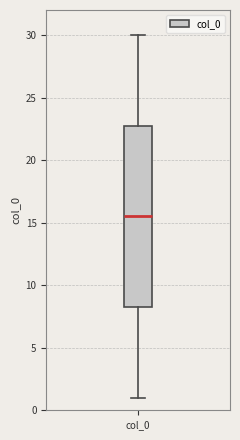

Read this box plot against the y-axis: the position of the median line, the range covered by the box, and the ends of both whiskers. The values are not printed on the chart, so give them approximately, as read against the axis.

median 15.5, box 8.5 to 23.0, whiskers 1.0 to 30.0